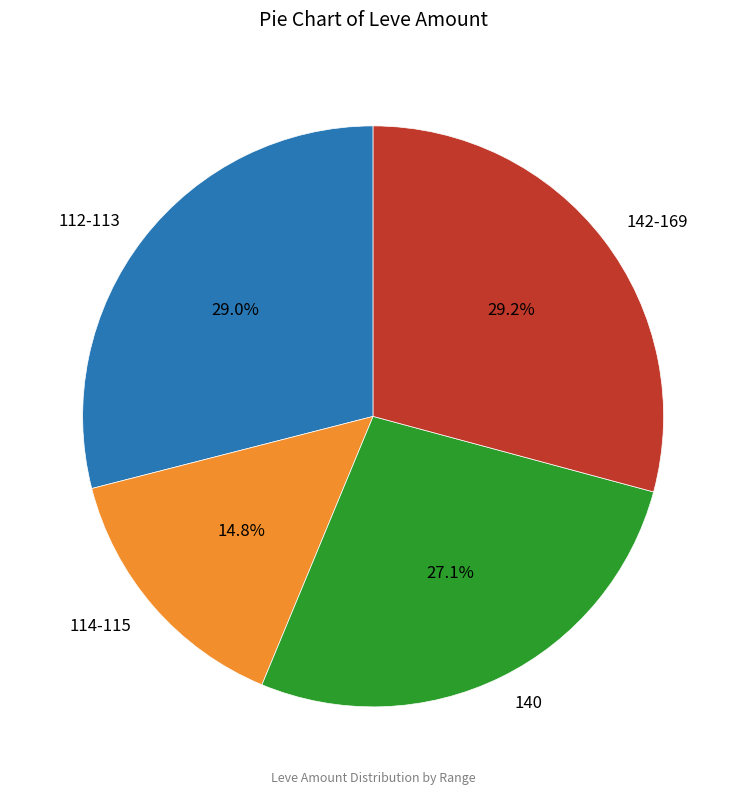

What is the smallest slice in the pie chart?

114-115